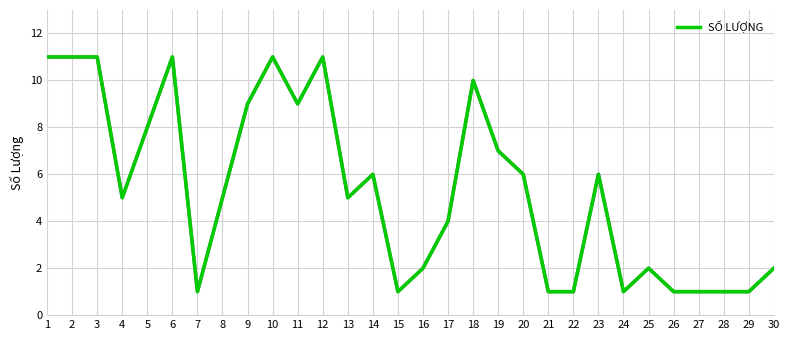

Approximately how many times larger is the value at 17 compared to 15?

4.0